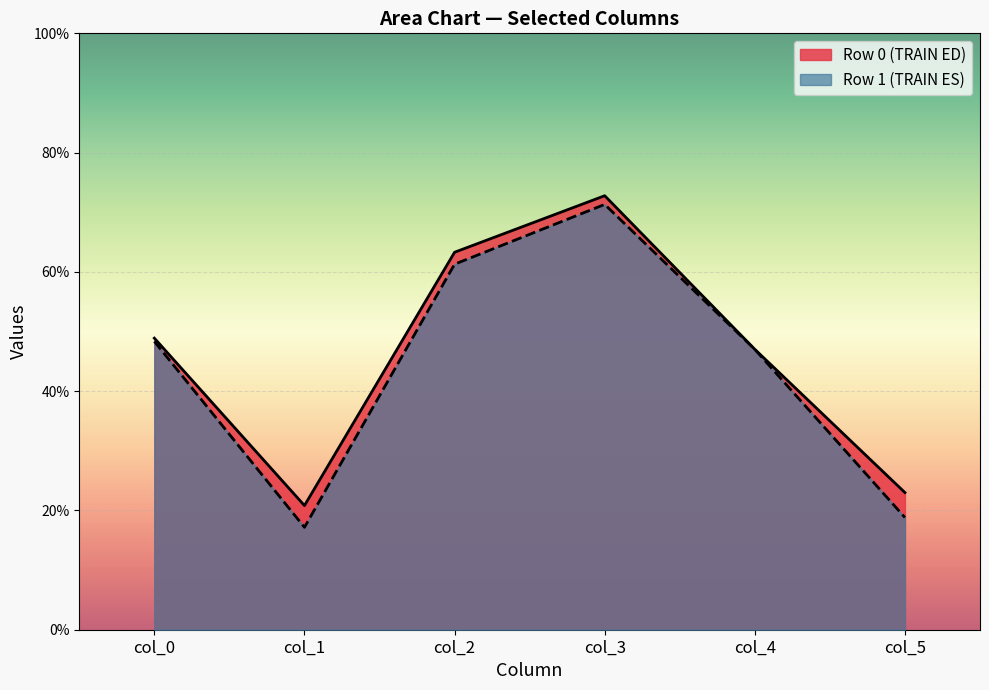

How many lines are shown in the chart?

2